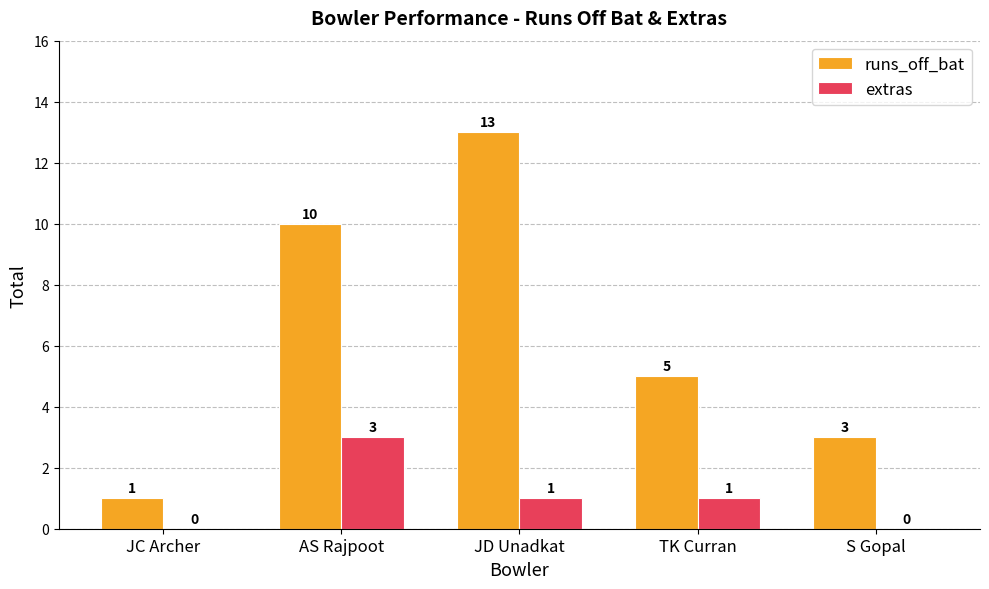

Is the value of extras at TK Curran greater than the value of runs_off_bat at AS Rajpoot?

No